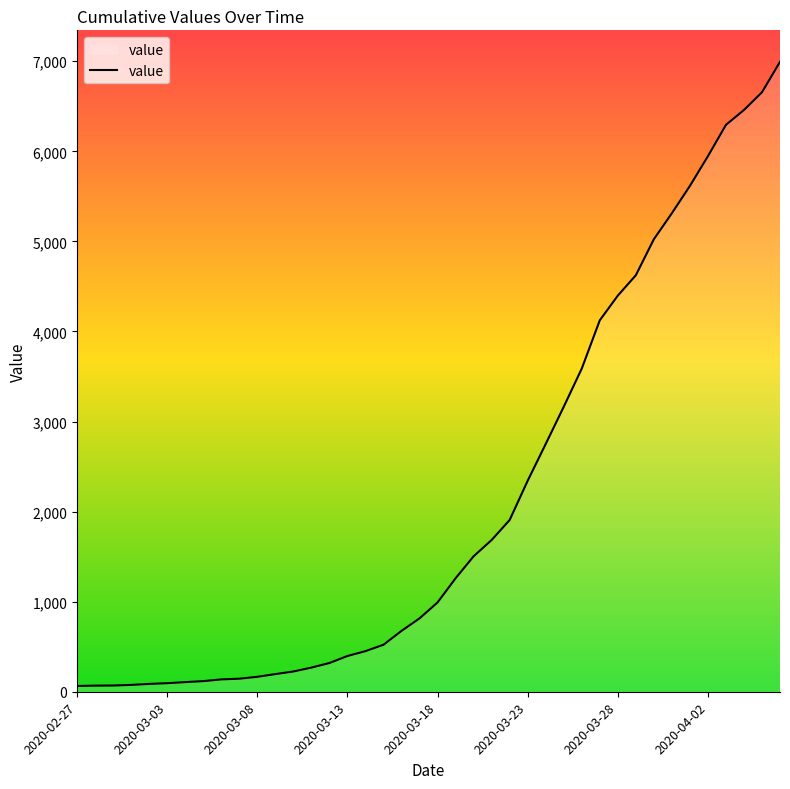

What is the maximum value shown in the chart?

6994